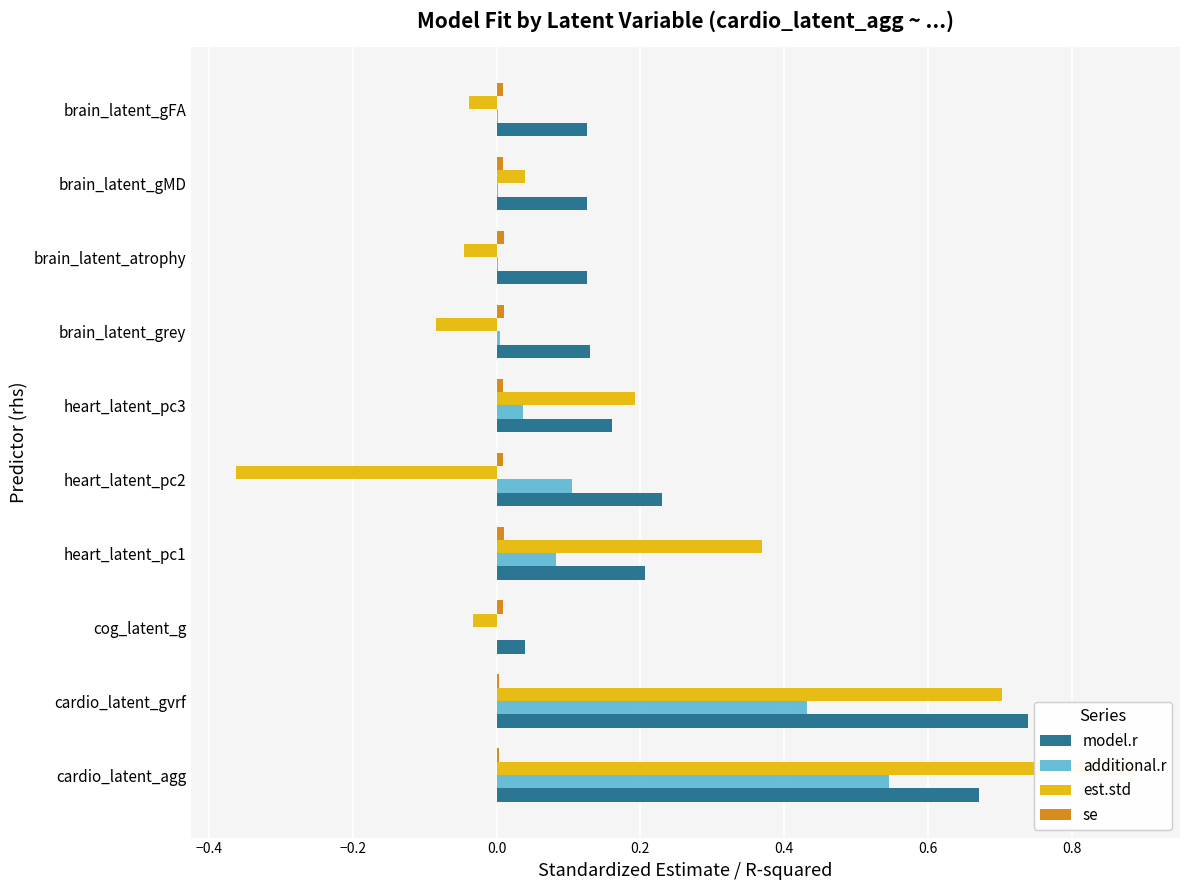

What is the difference between the maximum and second lowest values in the model.r series?

0.6